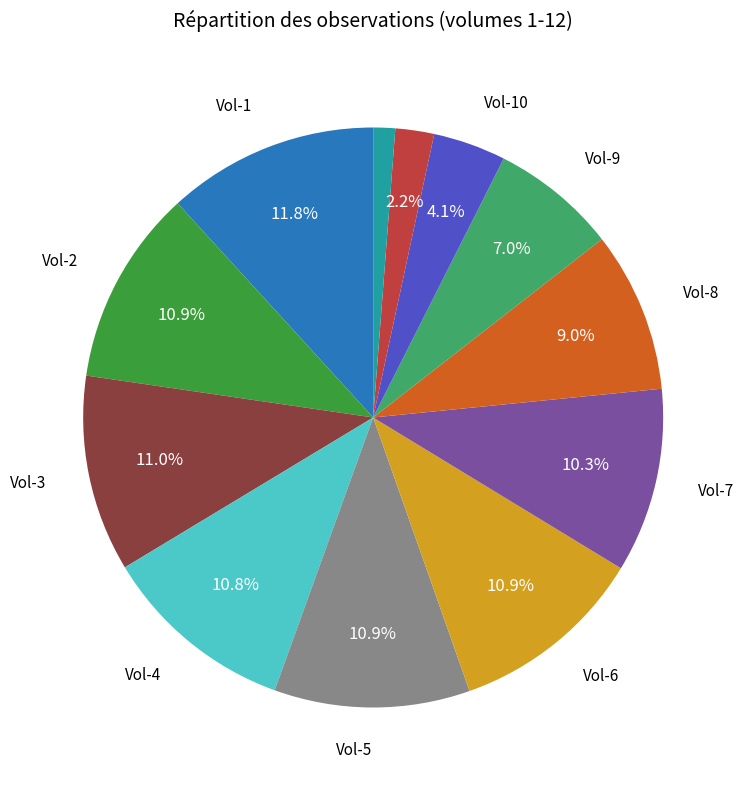

How many slices are in this pie chart?

12